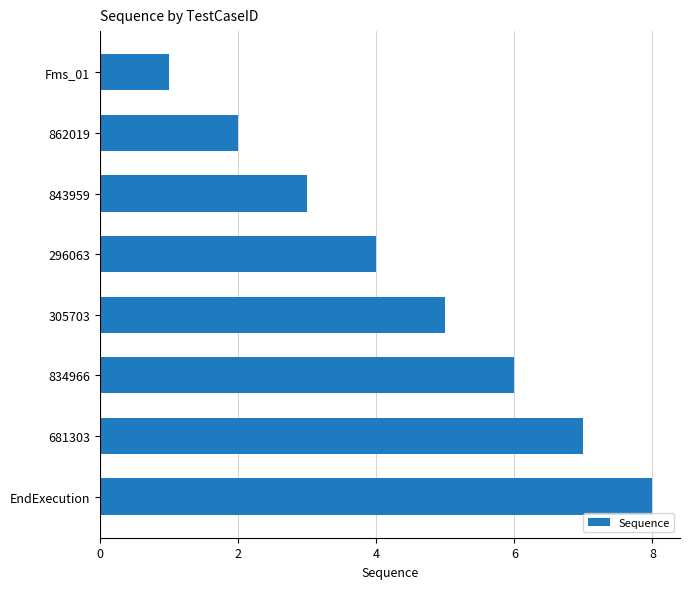

List the labels in order of value, smallest first.

Fms_01, 862019, 843959, 296063, 305703, 834966, 681303, EndExecution